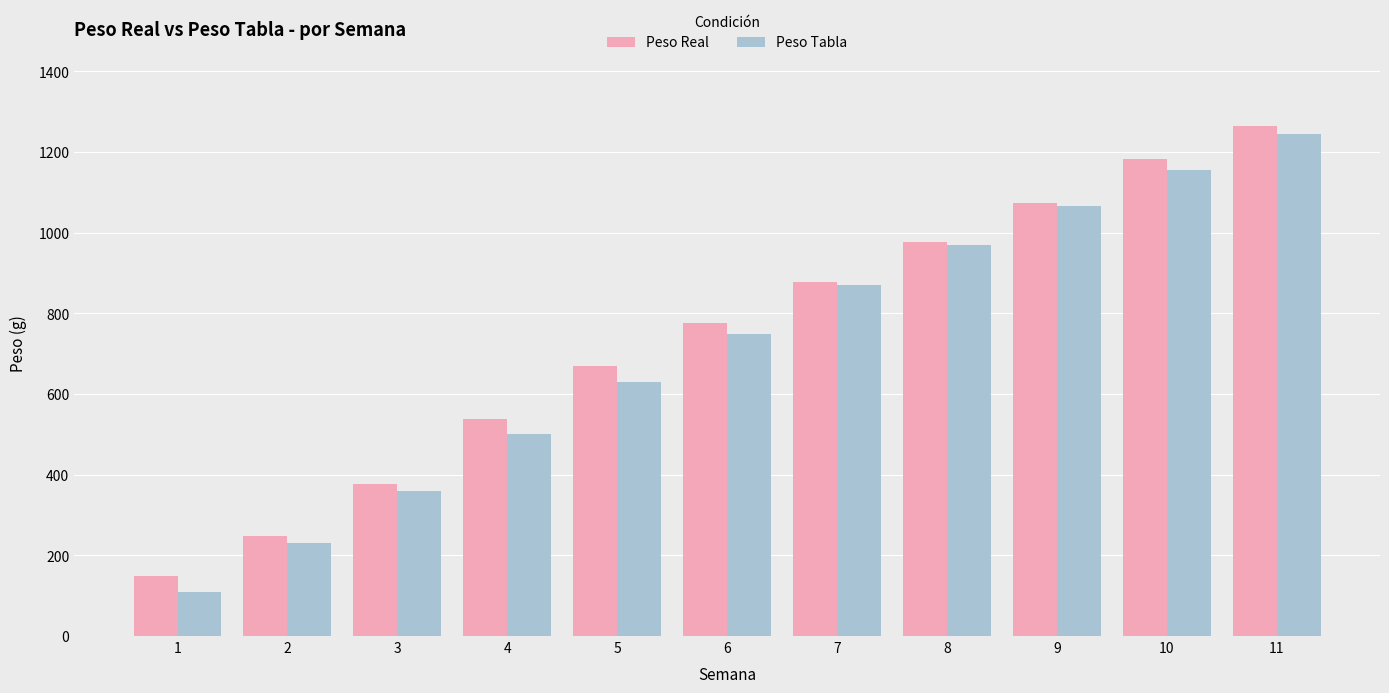

What is the value of the Peso Real bar at the 7th from the left?

876.7